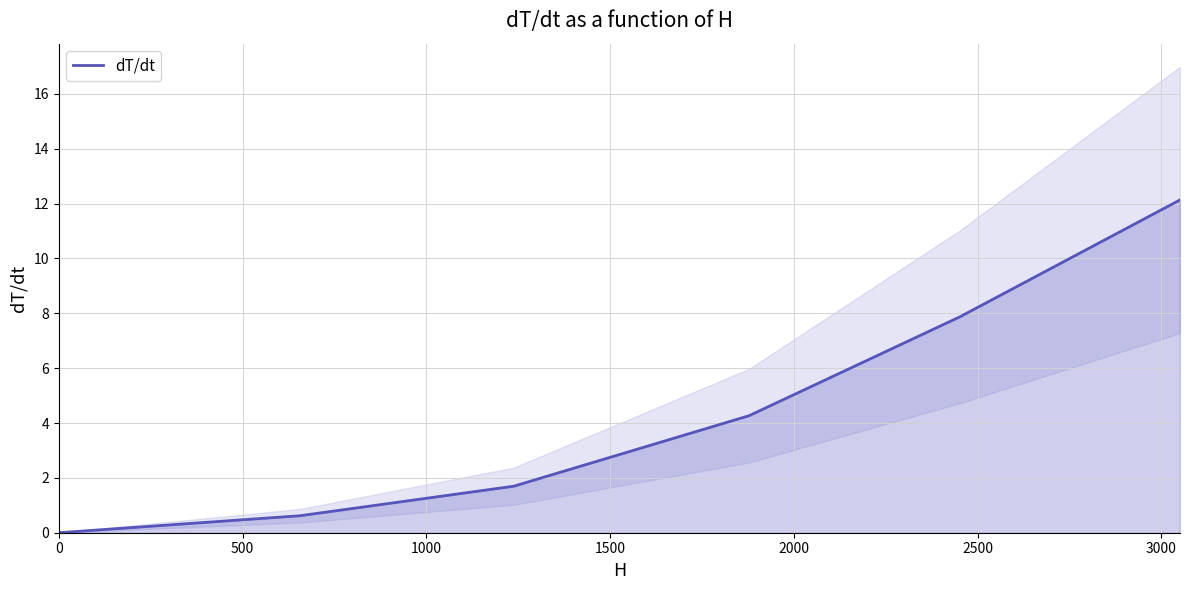

What is the highest value of the dT/dt series?

12.1